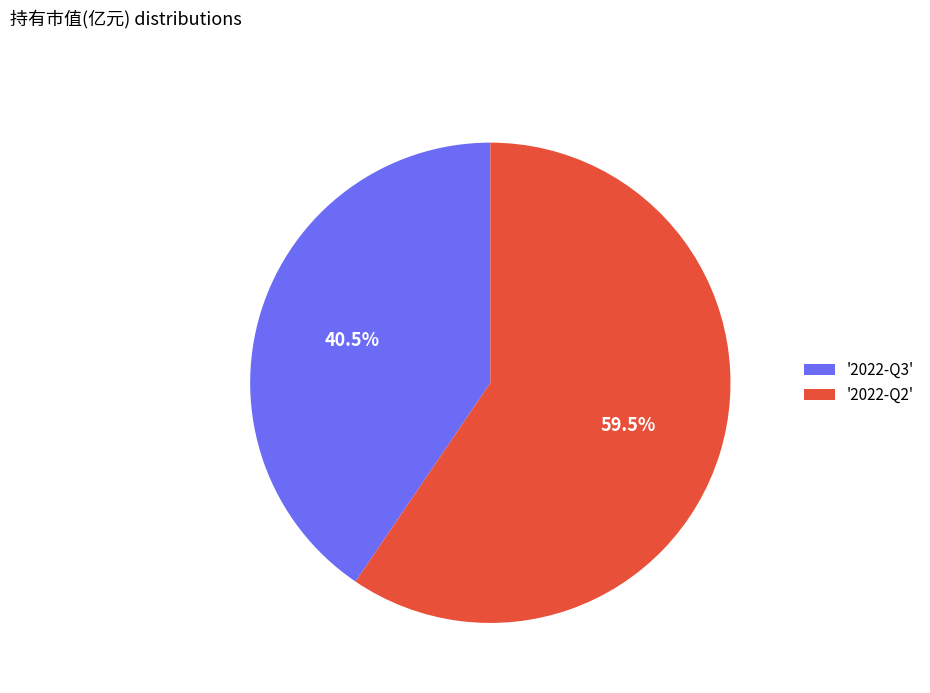

Approximately how many times larger is the value at '2022-Q3' compared to '2022-Q2'?

0.7